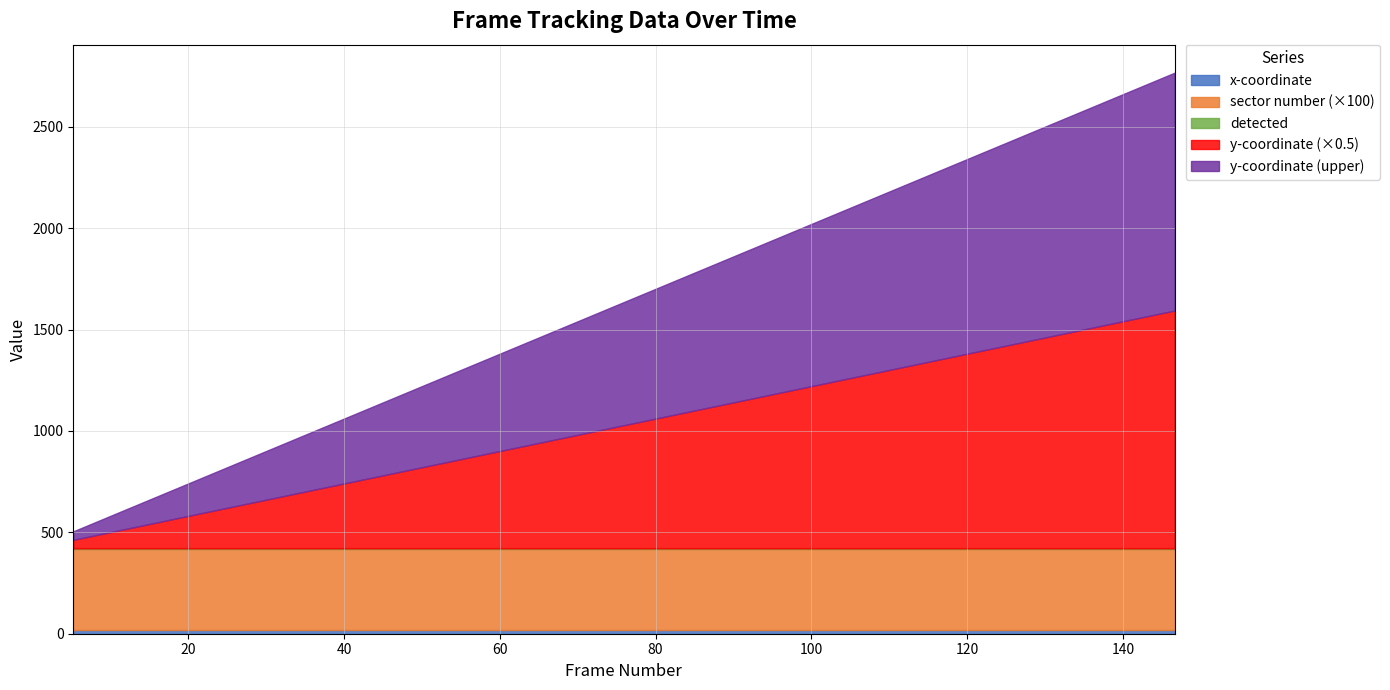

True or false: y-coordinate has more than 1 points higher than both neighbors.

False